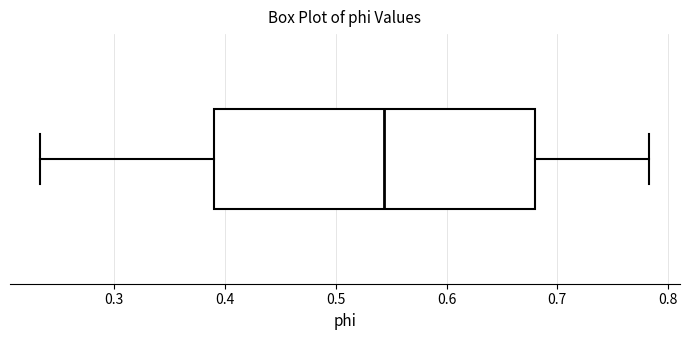

Read this box plot against the x-axis: the position of the median line, the range covered by the box, and the ends of both whiskers. The values are not printed on the chart, so give them approximately, as read against the axis.

median 0.54, box 0.39 to 0.68, whiskers 0.23 to 0.78